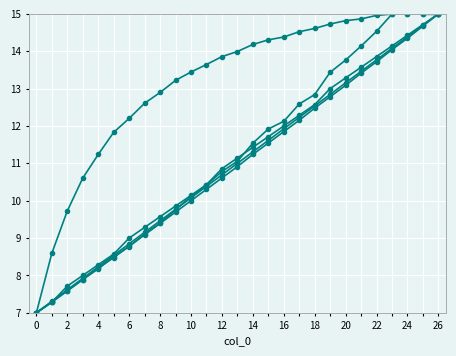

What is the label of the 25th point from the left?

24